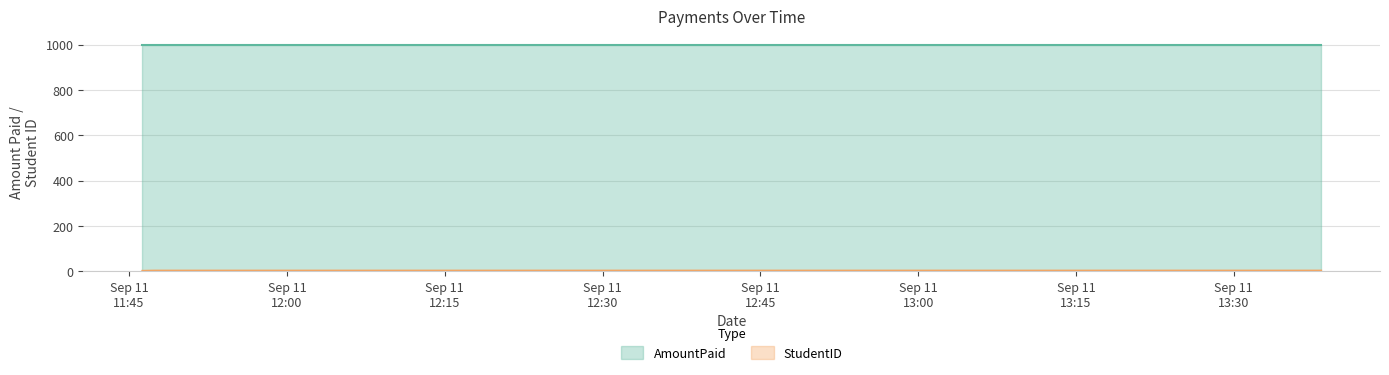

Rank the categories by value from highest to lowest.

2025-09-11 11:47:25, 2025-09-11 13:38:18, 2025-09-11 11:46:16